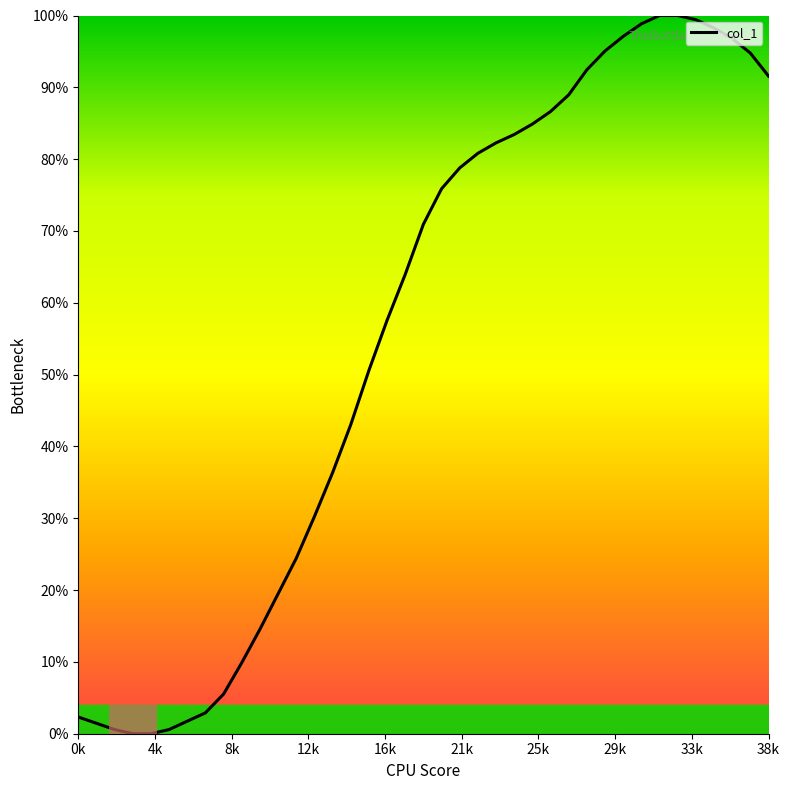

How many lines are shown in the chart?

1